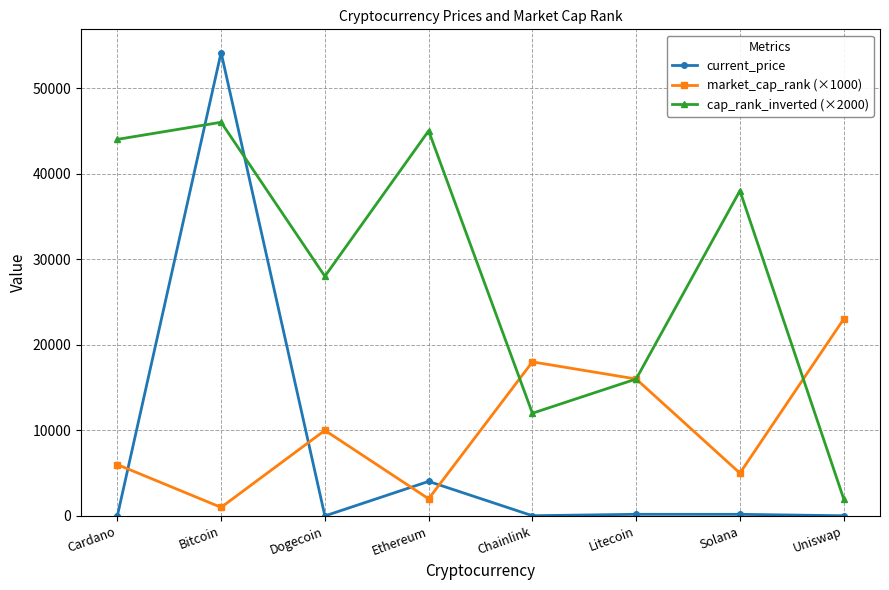

What is the difference between the highest and lowest values at Chainlink?

17976.6